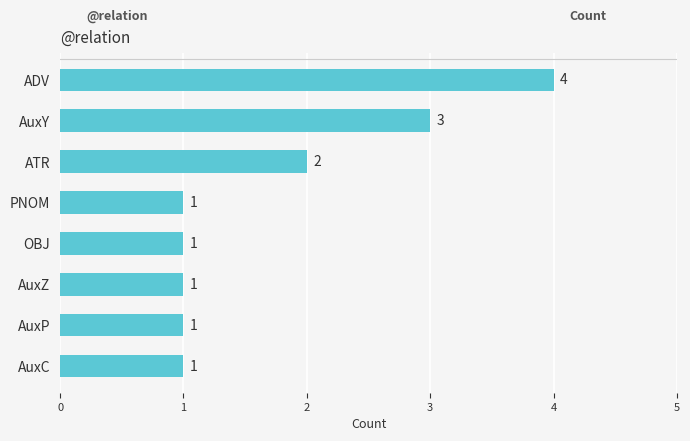

The chart shows a value of 3 at AuxY. True or false?

True